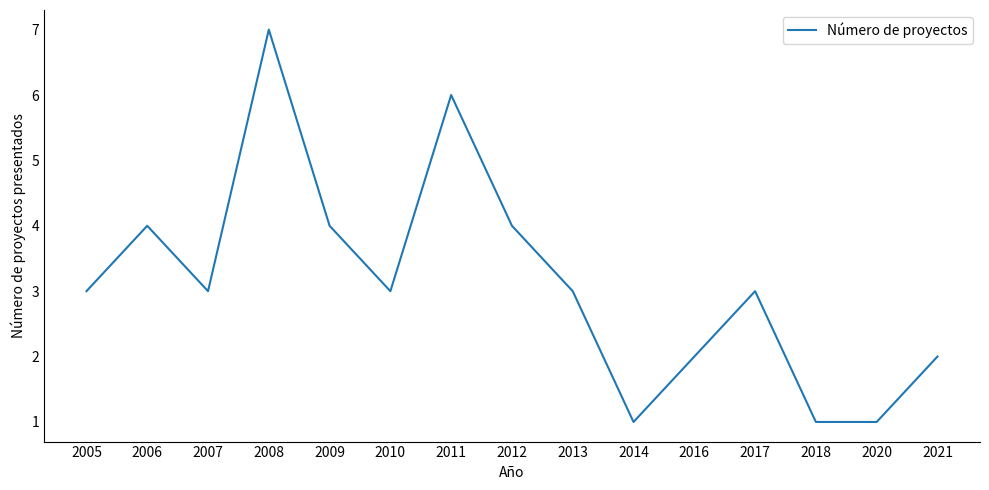

Reading left to right, extract all data points from this chart.

2005=3	2006=4	2007=3	2008=7	2009=4	2010=3	2011=6	2012=4	2013=3	2014=1	2016=2	2017=3	2018=1	2020=1	2021=2